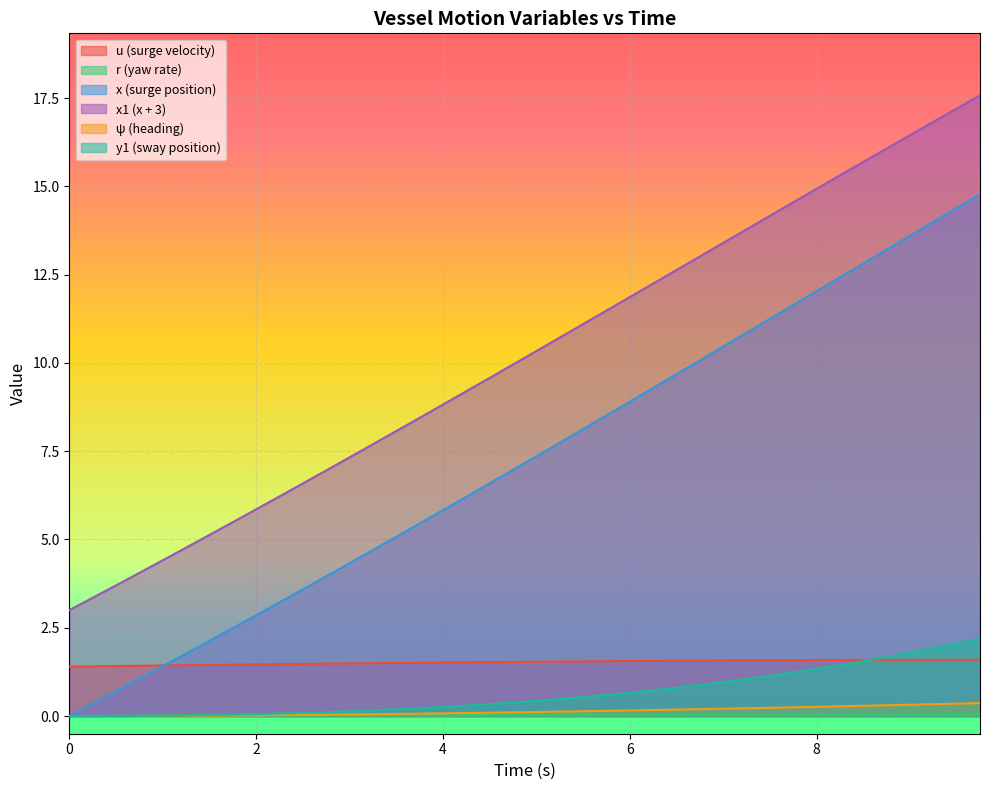

True or false: y1 and psi intersect in this chart.

False